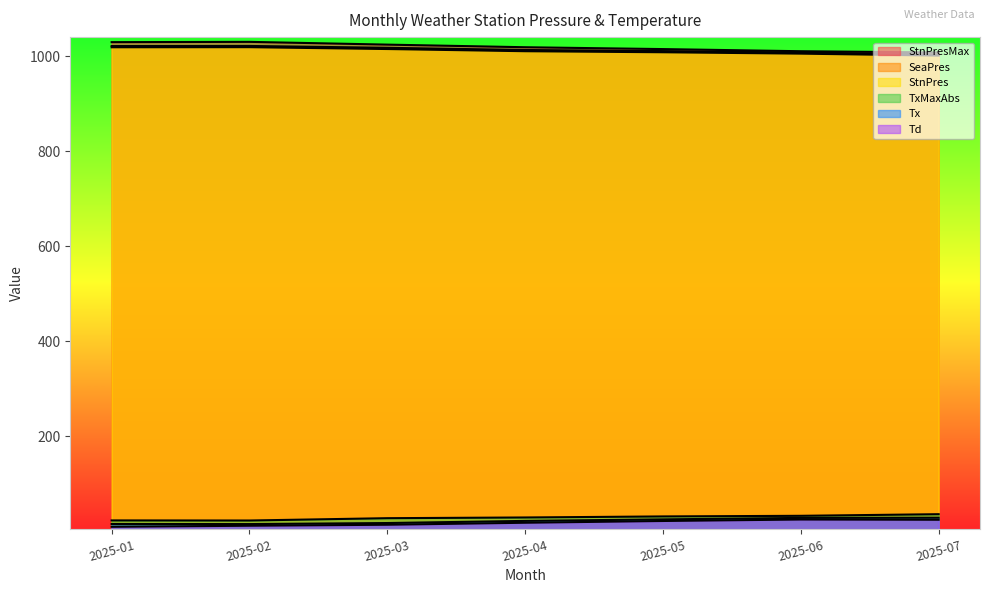

True or false: SeaPres and Td cross at least once.

False